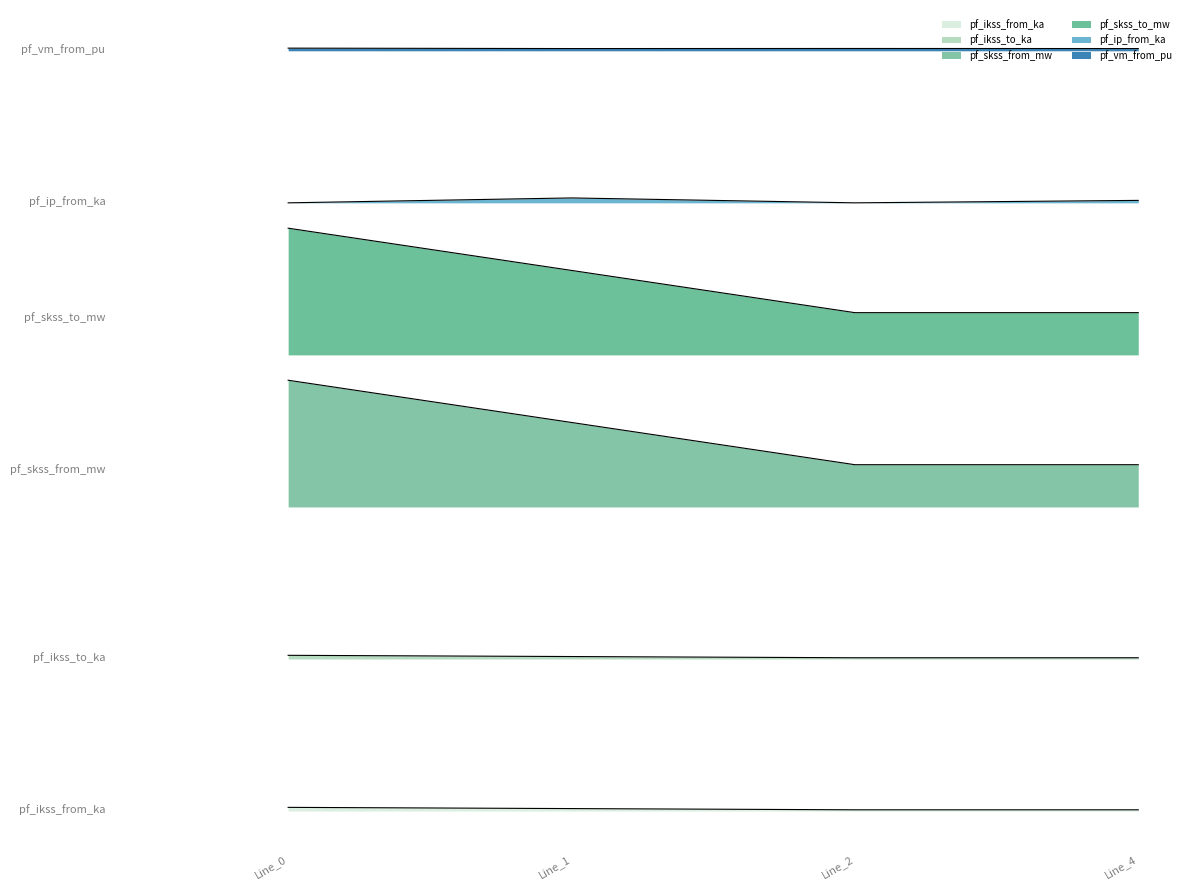

What is the maximum value for pf_vm_from_pu?

6.0